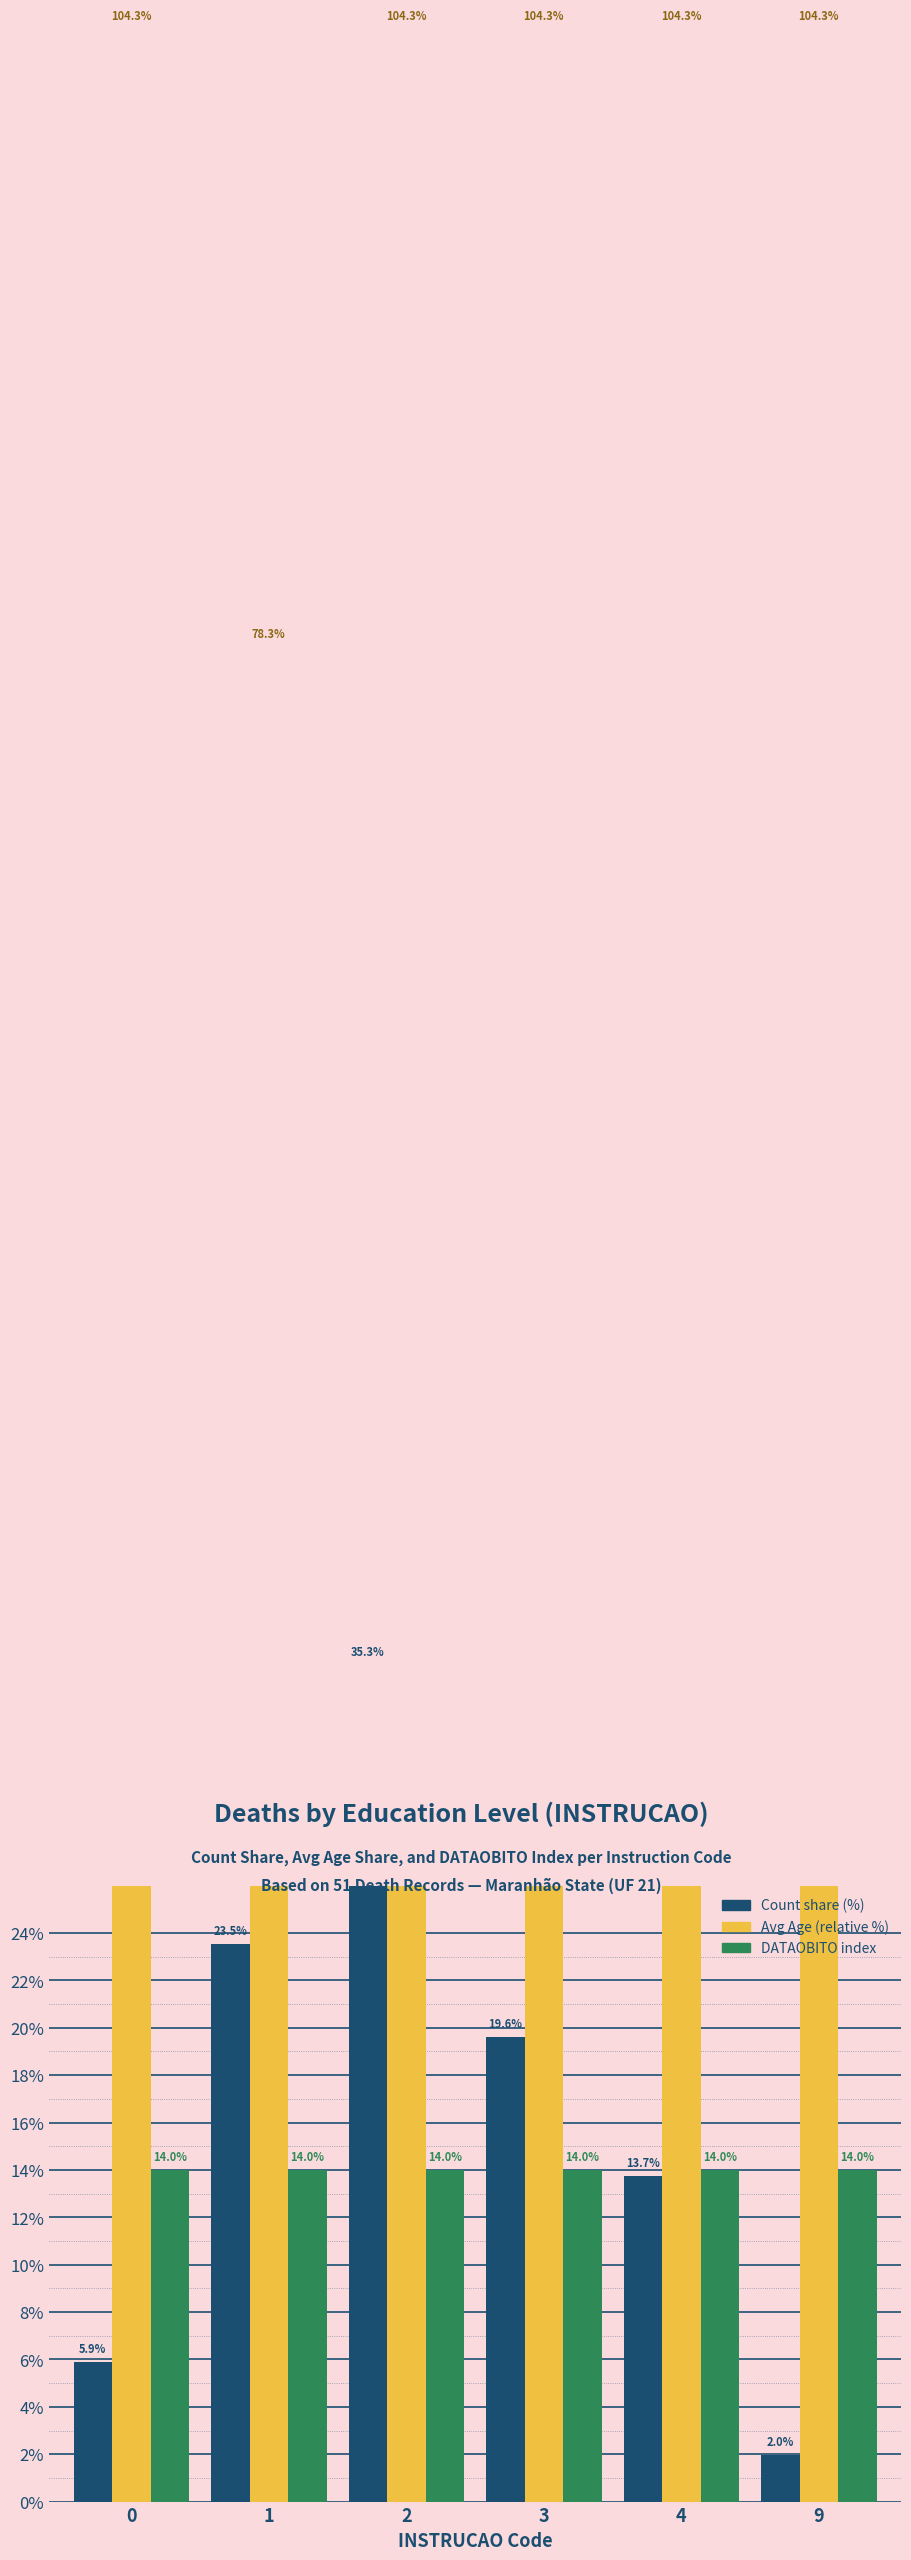

Between 2 and 9, which is larger?

2